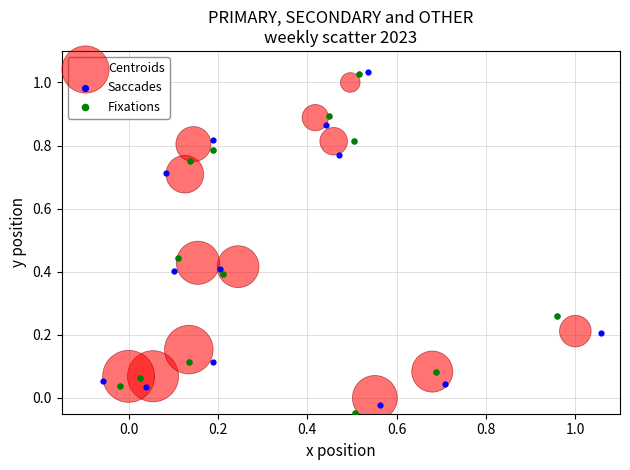

Which series has the widest spread of Y values?

Fixations